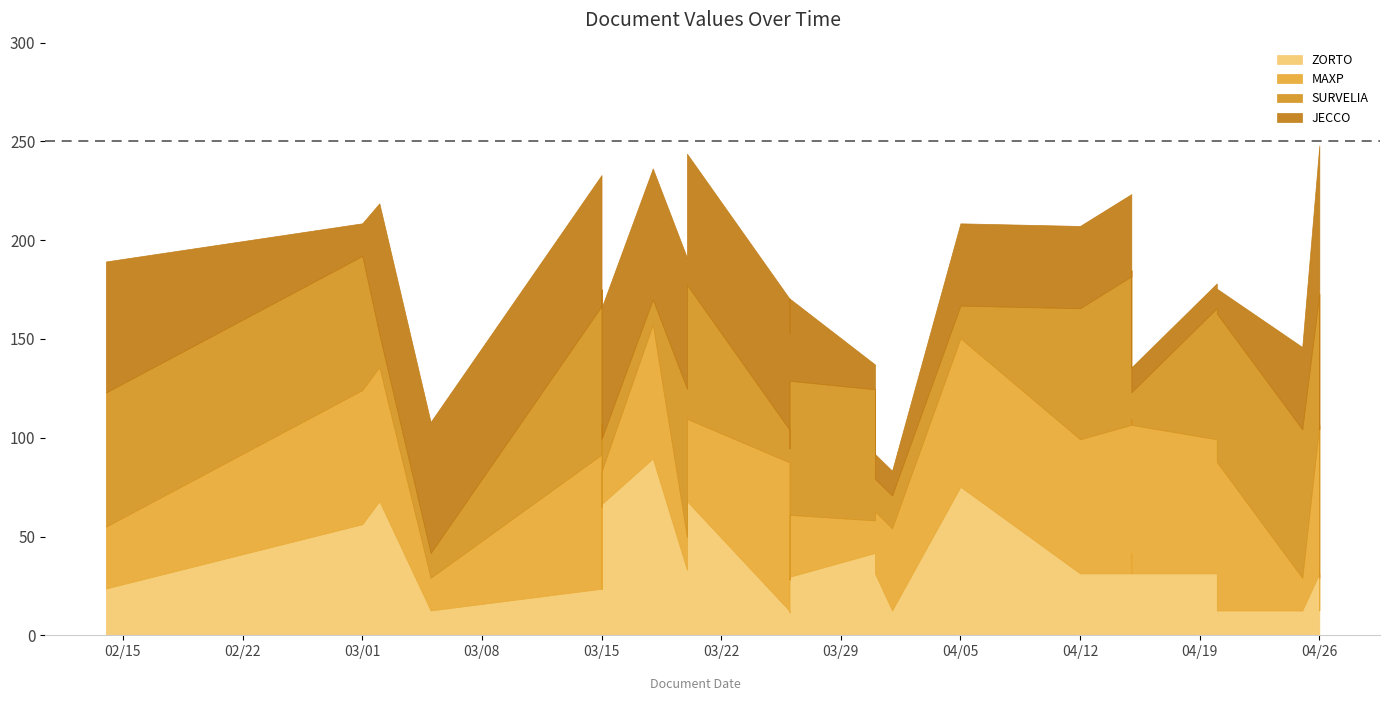

At 2011-04-01, list the series in order from smallest to largest.

ZORTO, JECCO, SURVELIA, MAXP